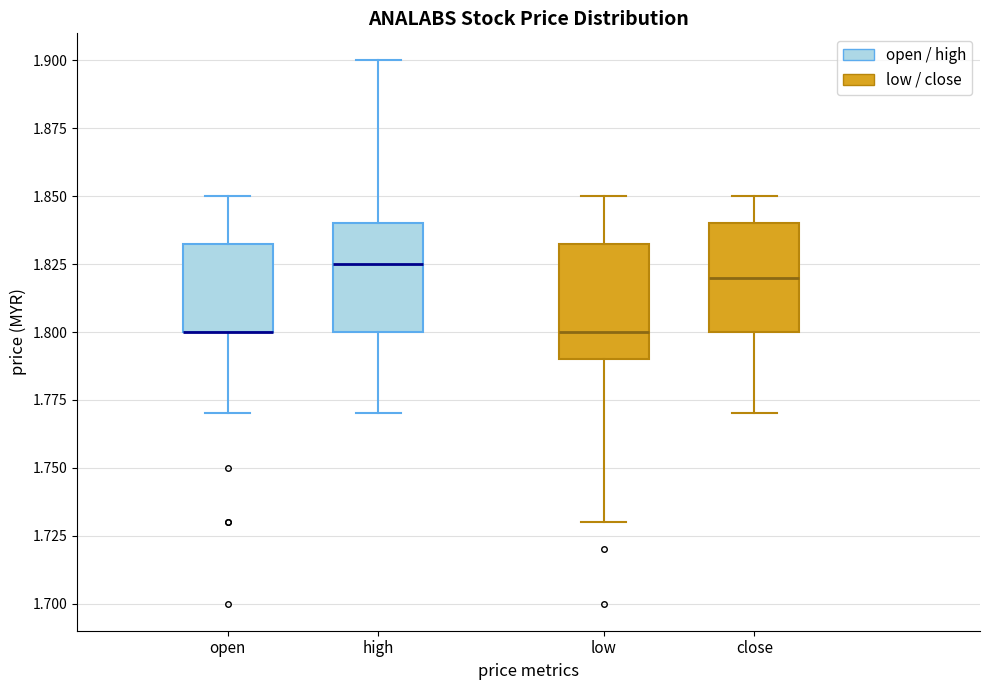

Where is the lower edge of the box for open on the y-axis? The values are not printed on the chart, so give them approximately, as read against the axis.

1.800